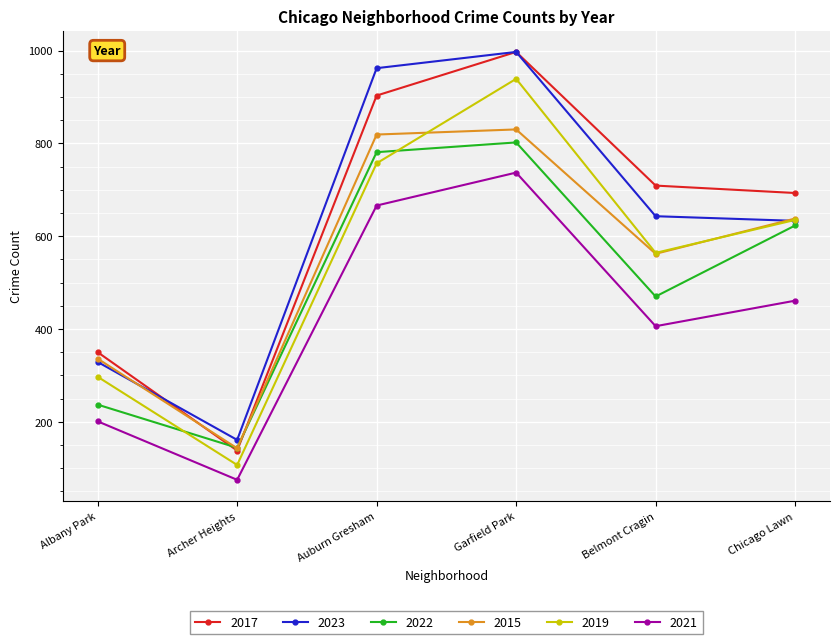

What are all the series names shown in the legend?

2017, 2023, 2022, 2015, 2019, 2021